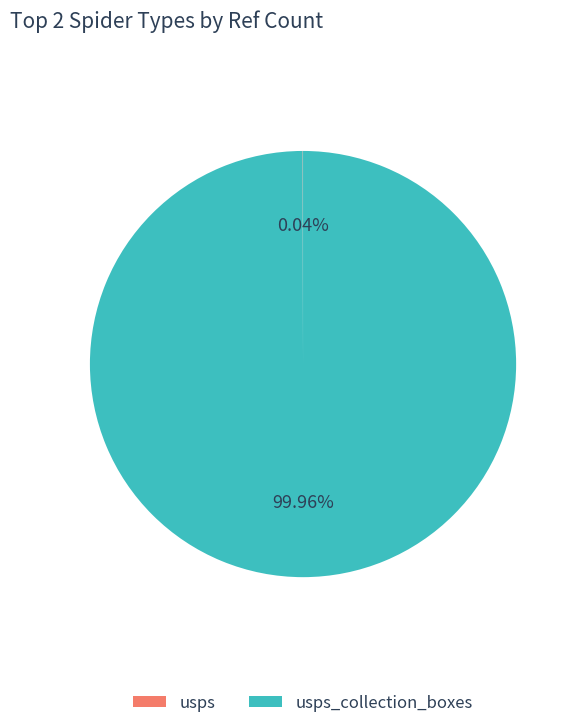

Does any single category account for the majority?

Yes